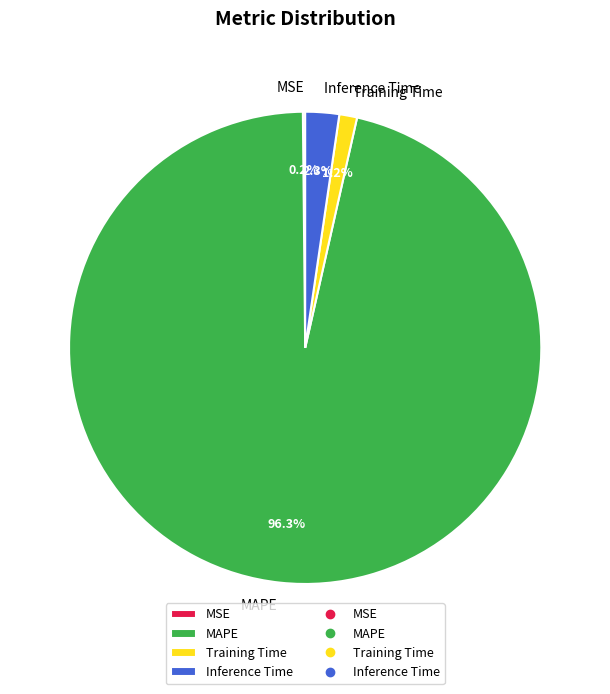

What is the largest slice in the pie chart?

MAPE